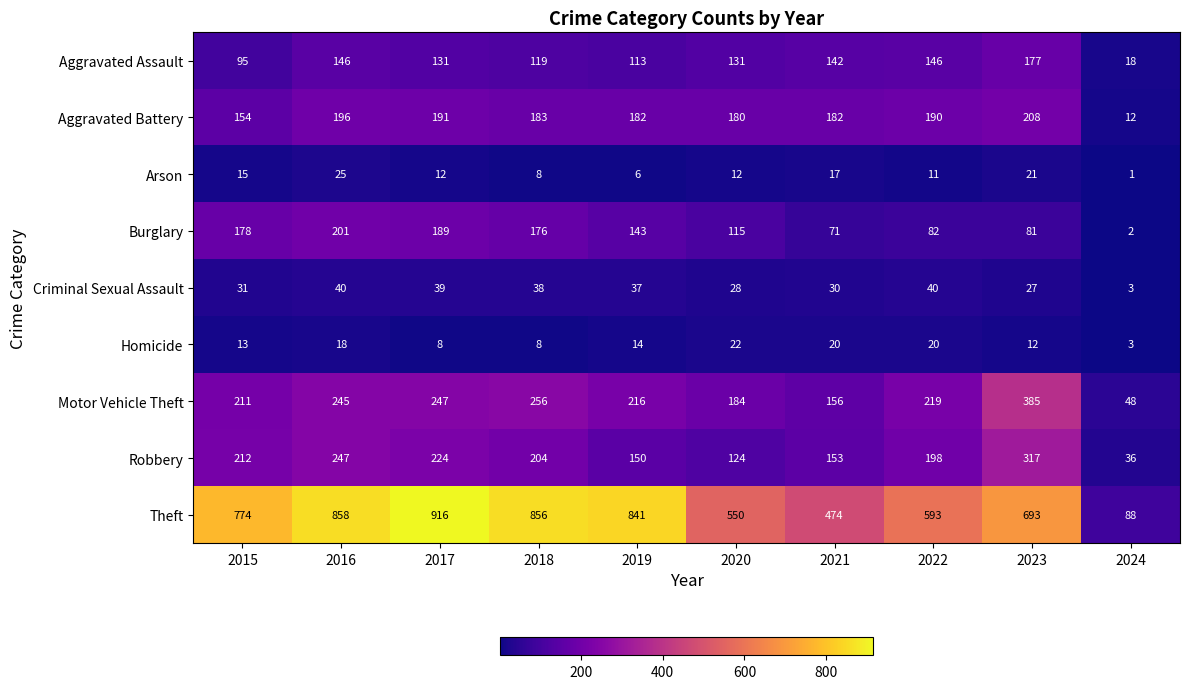

What is the highest value of the Criminal Sexual Assault series?

40